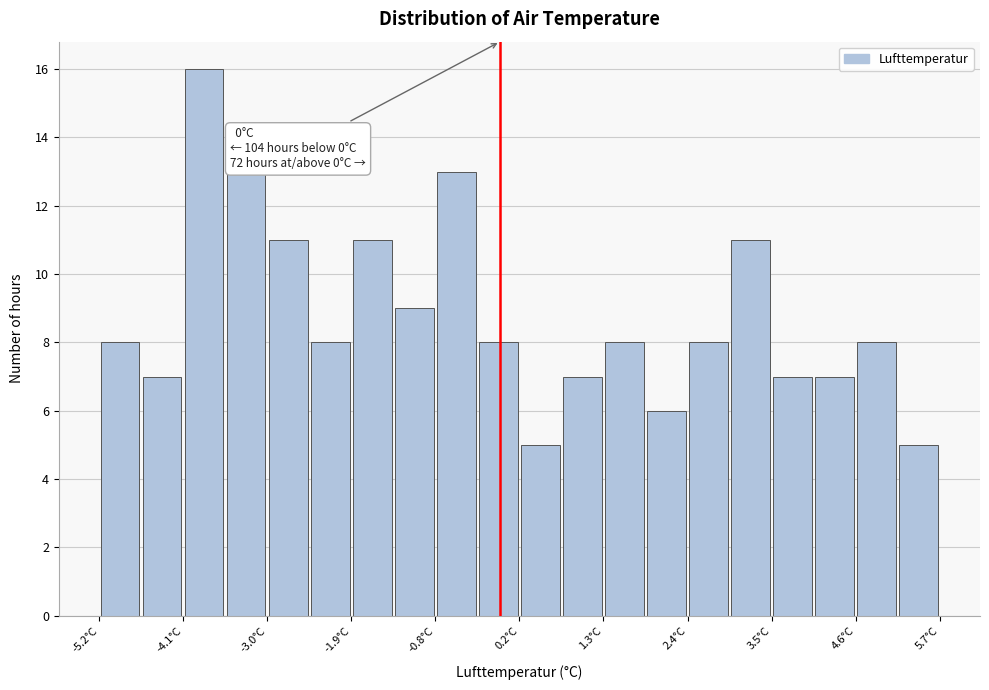

Read against the x-axis, roughly where is the centre of the tallest bar?

-3.8